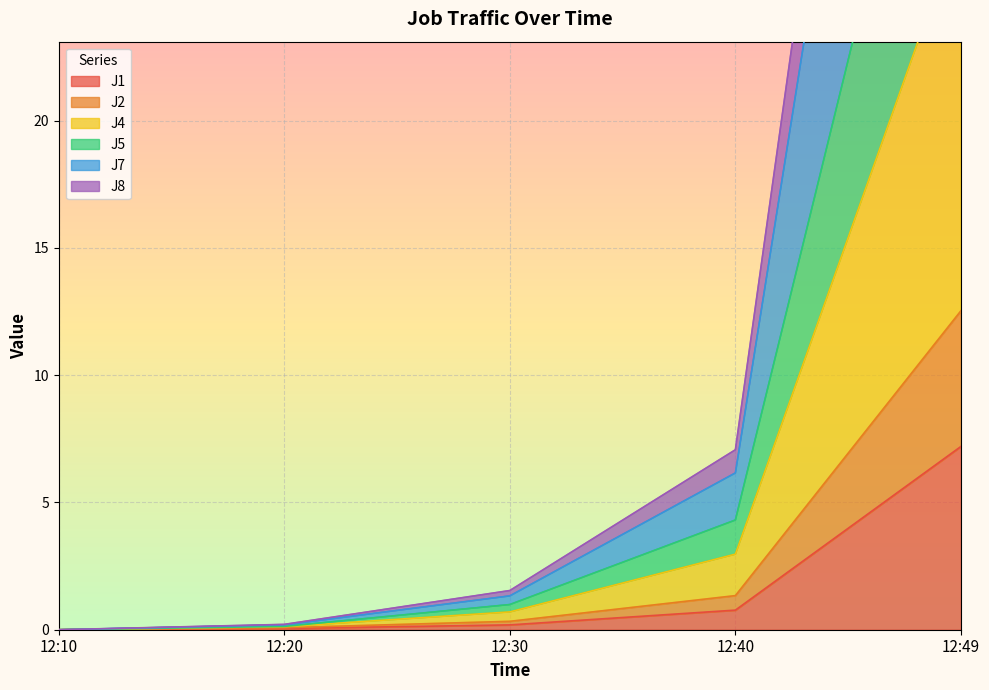

Rank the series by their maximum value, from highest to lowest.

J8, J7, J4, J5, J2, J1